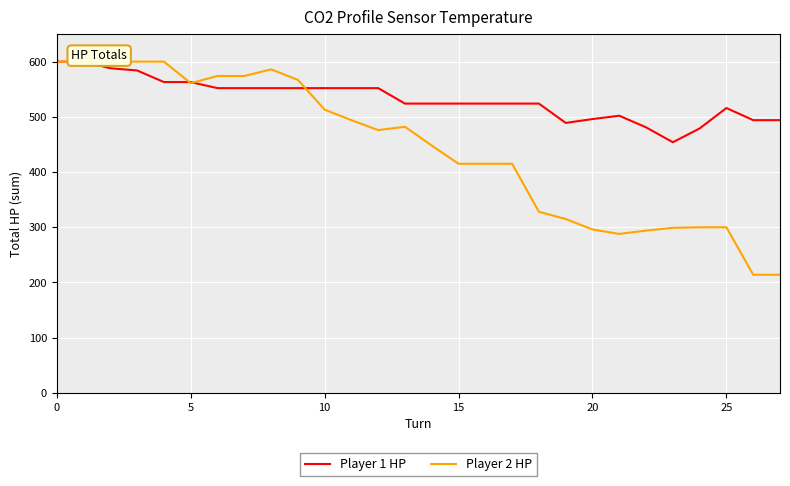

What is the sum of the Player 1 HP values at 15 and 16?

1048